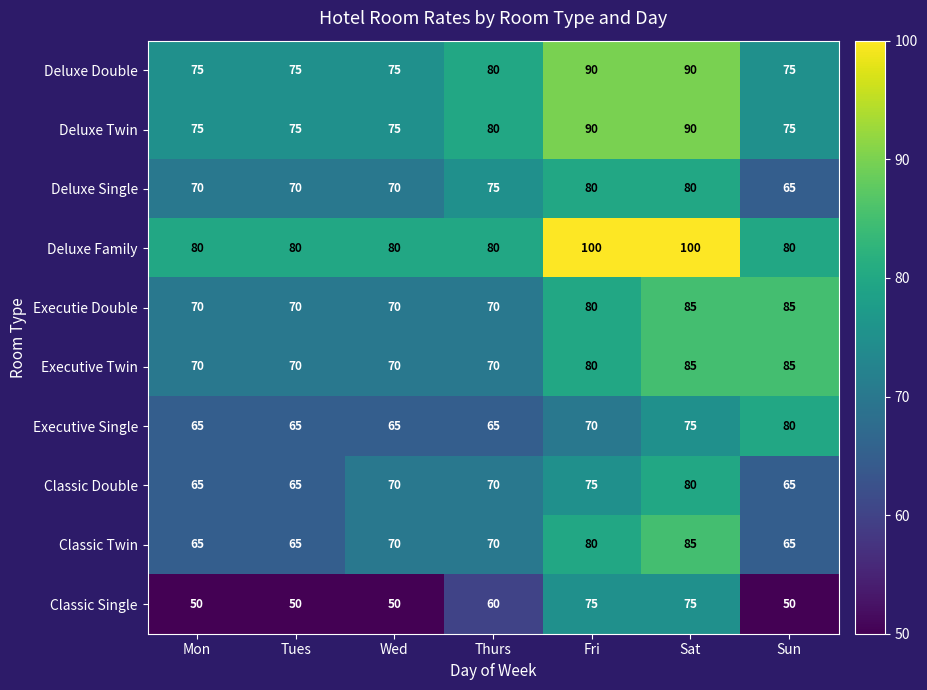

Which series has the largest total across all categories?

Deluxe Family